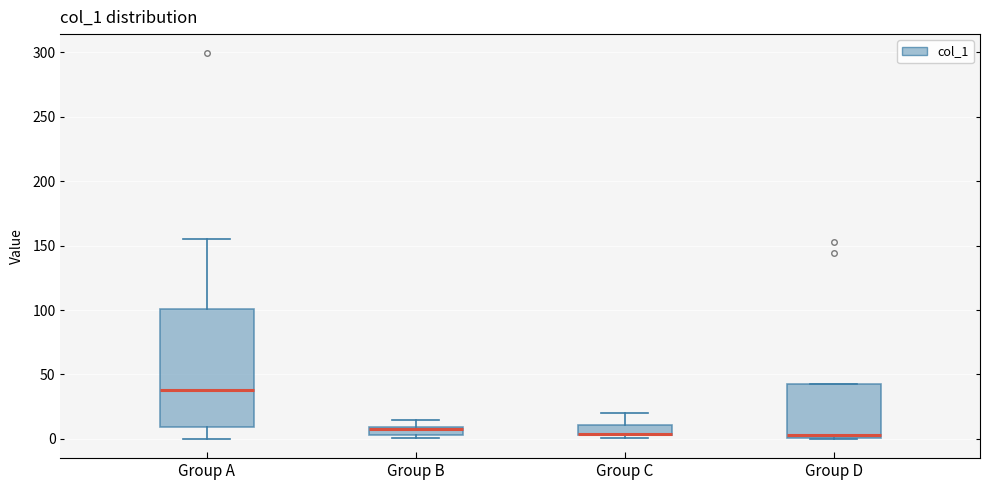

Where does the upper whisker of the box for Group C end on the y-axis? The values are not printed on the chart, so give them approximately, as read against the axis.

20